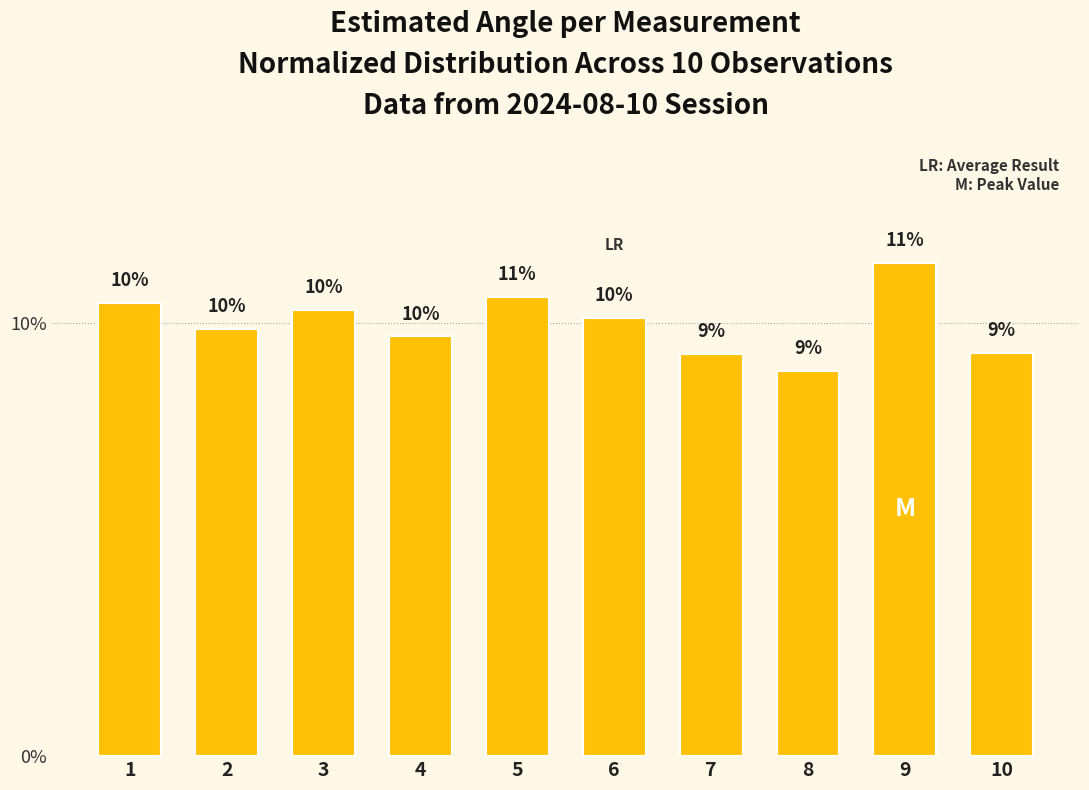

Does the chart contain any negative values?

No